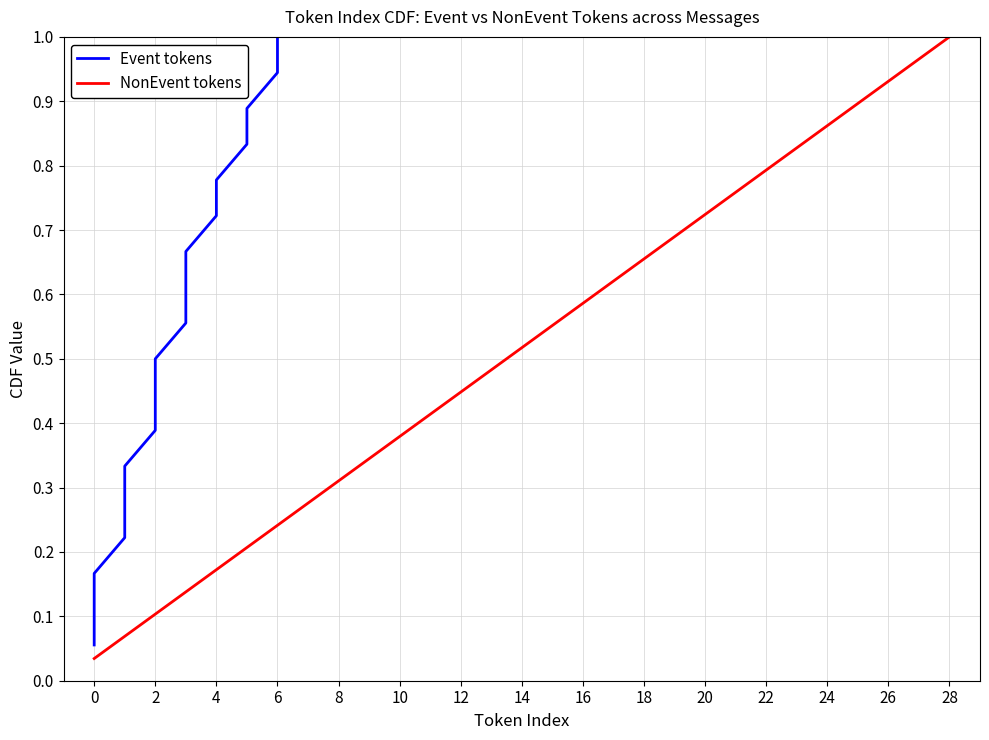

Is it true that the value at 23 is 1.1?

False